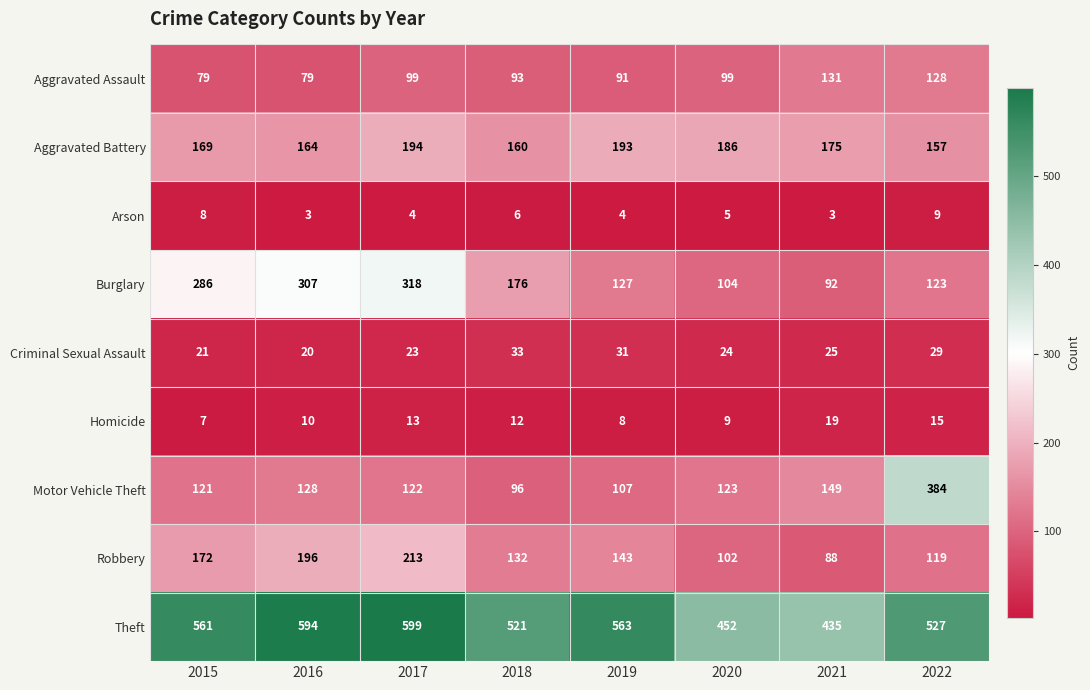

Which category has the highest value across all series?

2017